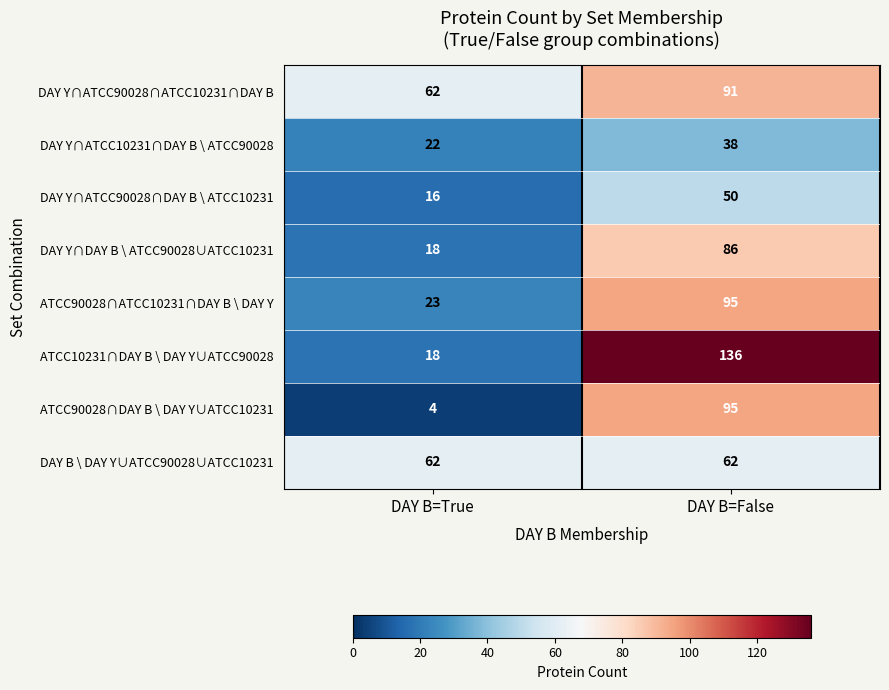

At which category is the sum across all series the highest?

DAY B=False